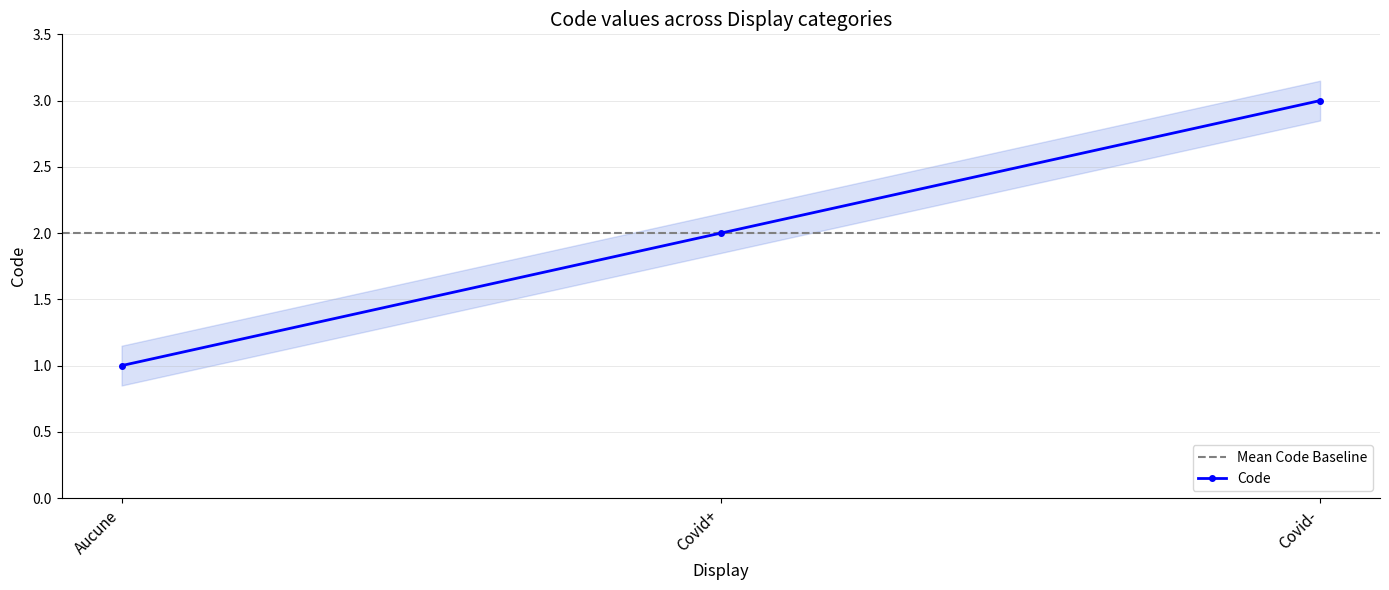

What is the smallest value displayed?

1